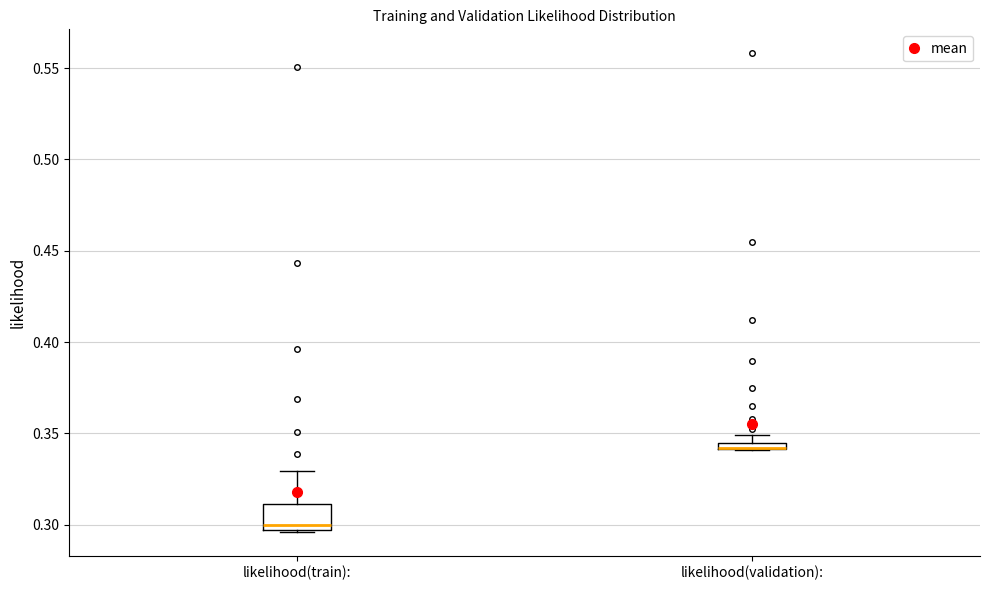

Where is the lower edge of the box for likelihood(train): on the y-axis? The values are not printed on the chart, so give them approximately, as read against the axis.

0.295